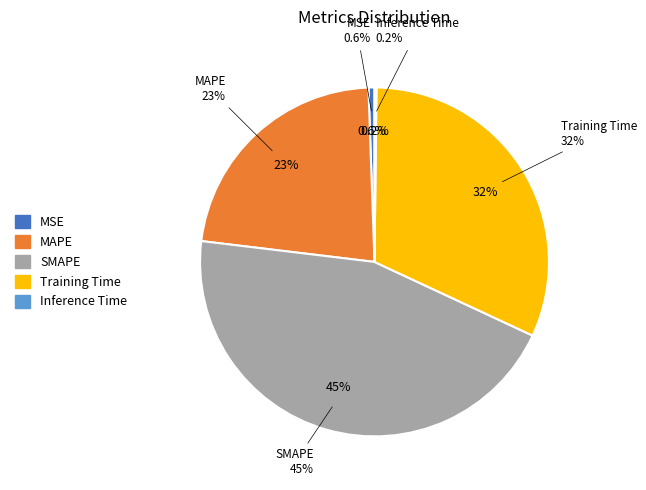

Is MSE the majority of the pie?

No